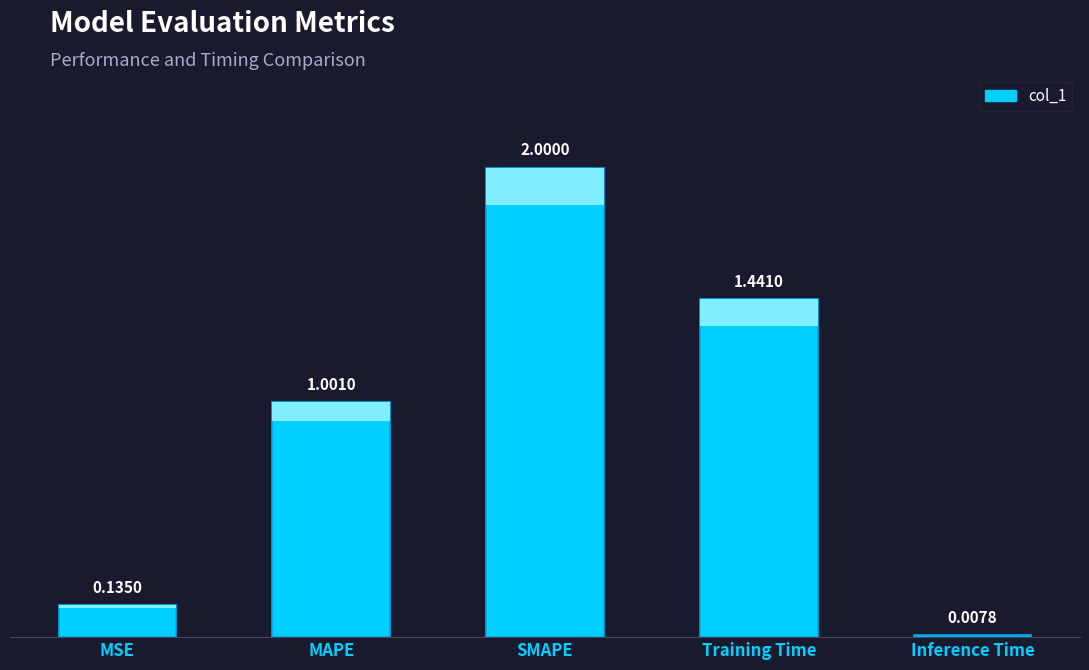

Is it true that the value at MAPE is 0.3?

False